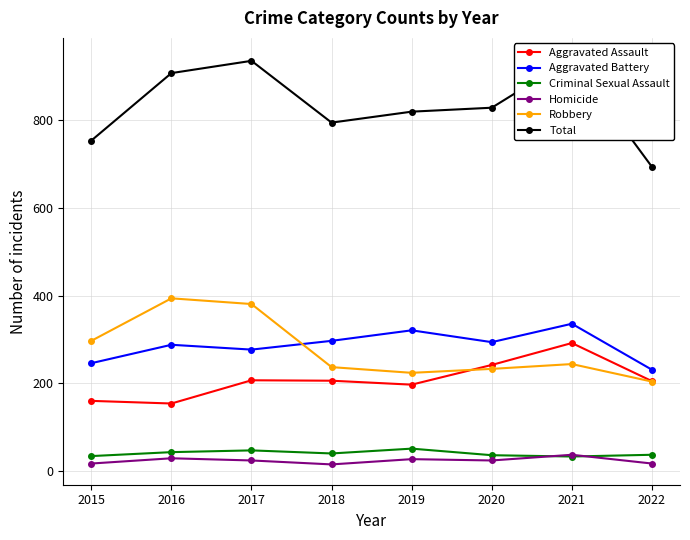

Reading right to left, what are all the values shown in this chart?

Aggravated Assault: 2022=205	2021=292	2020=242	2019=197	2018=206	2017=207	2016=154	2015=160
Aggravated Battery: 2022=231	2021=336	2020=294	2019=321	2018=297	2017=277	2016=288	2015=246
Criminal Sexual Assault: 2022=37	2021=33	2020=36	2019=51	2018=40	2017=47	2016=43	2015=34
Homicide: 2022=17	2021=37	2020=24	2019=27	2018=15	2017=24	2016=29	2015=17
Robbery: 2022=204	2021=244	2020=233	2019=224	2018=237	2017=381	2016=394	2015=297
Total: 2022=694	2021=942	2020=829	2019=820	2018=795	2017=936	2016=908	2015=754